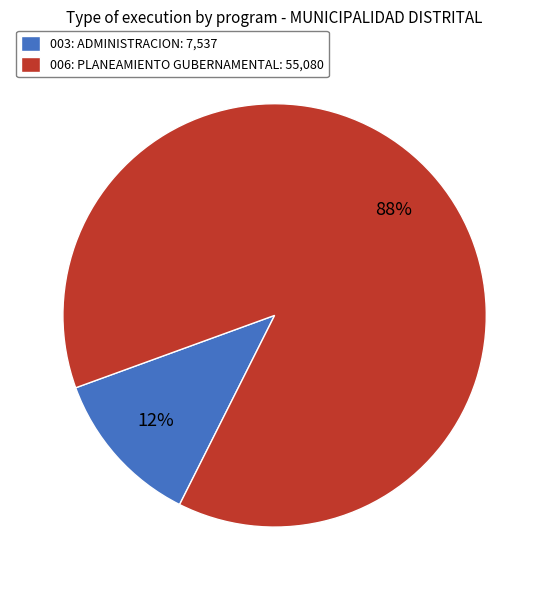

Combined, do 006: PLANEAMIENTO GUBERNAMENTAL and 003: ADMINISTRACION account for over 50%?

Yes